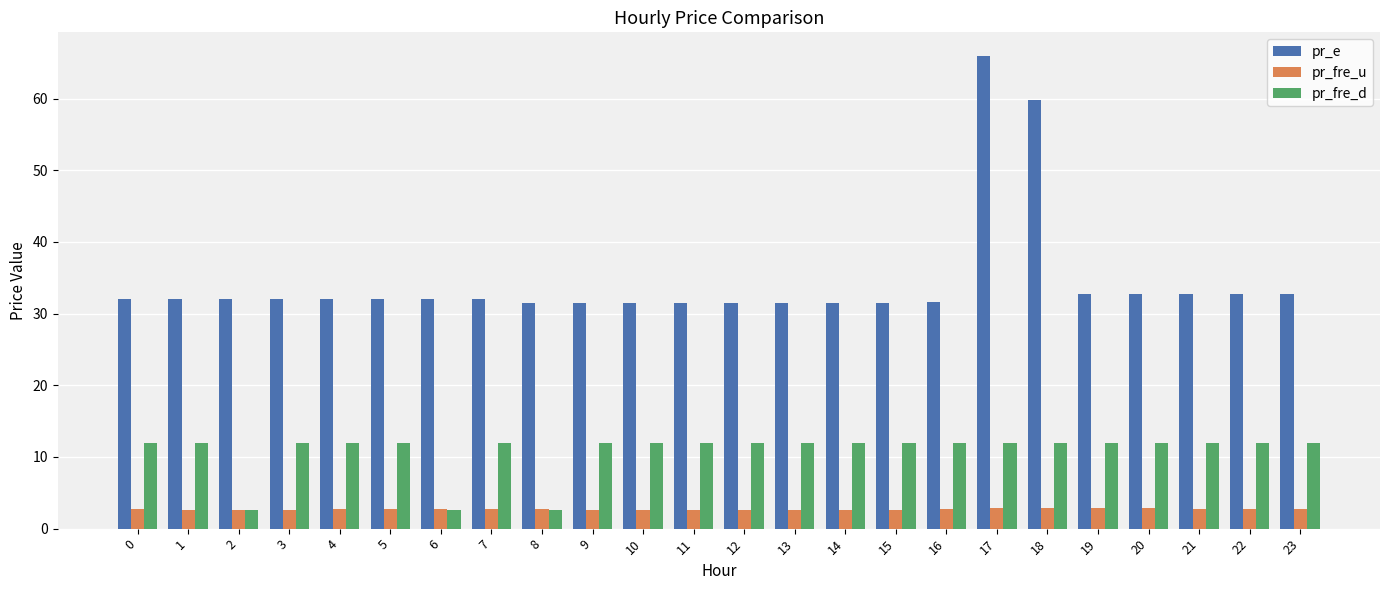

Is it true that pr_e equals 31.7 at 16?

True